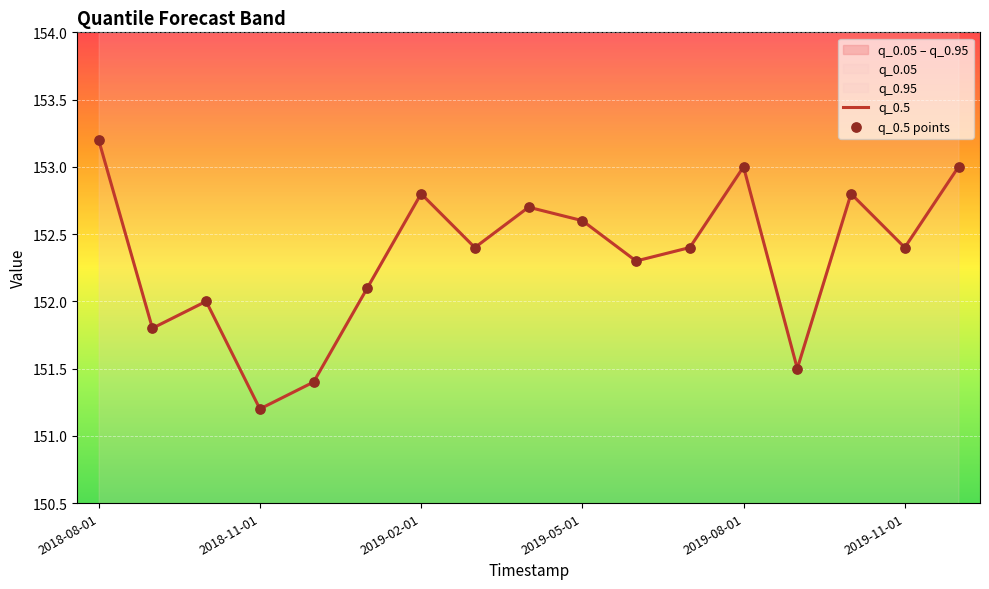

Which series reaches the minimum Y coordinate?

q_0.5